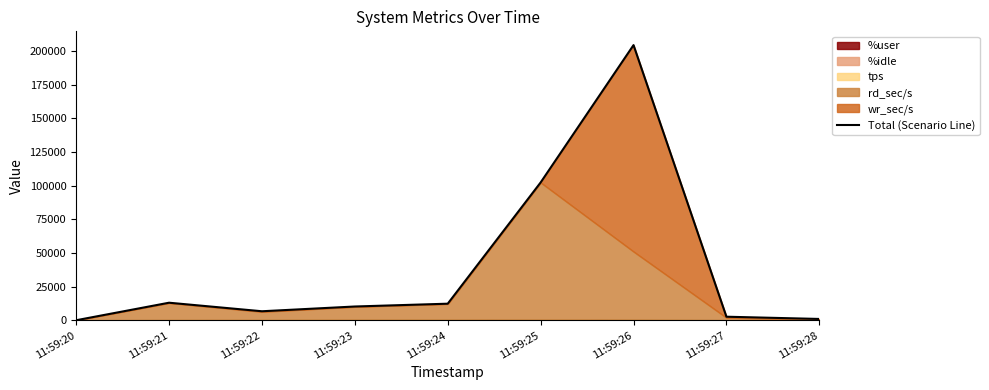

The value at 11:59:27 is 2719.3. True or false?

True